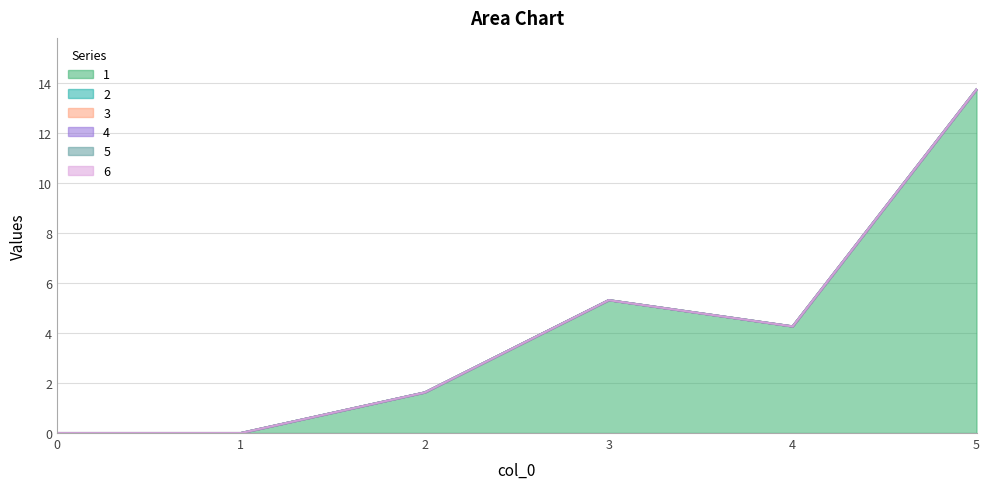

The 4 series shows 0.0 at 0. True or false?

True